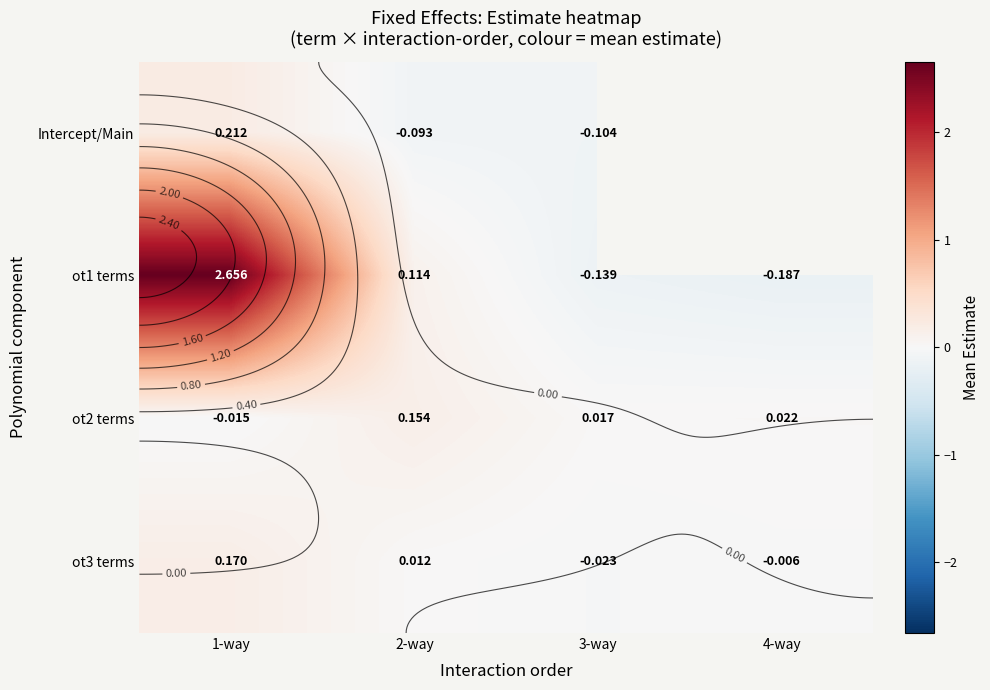

Which category has the highest value in the Intercept/Main series?

1-way